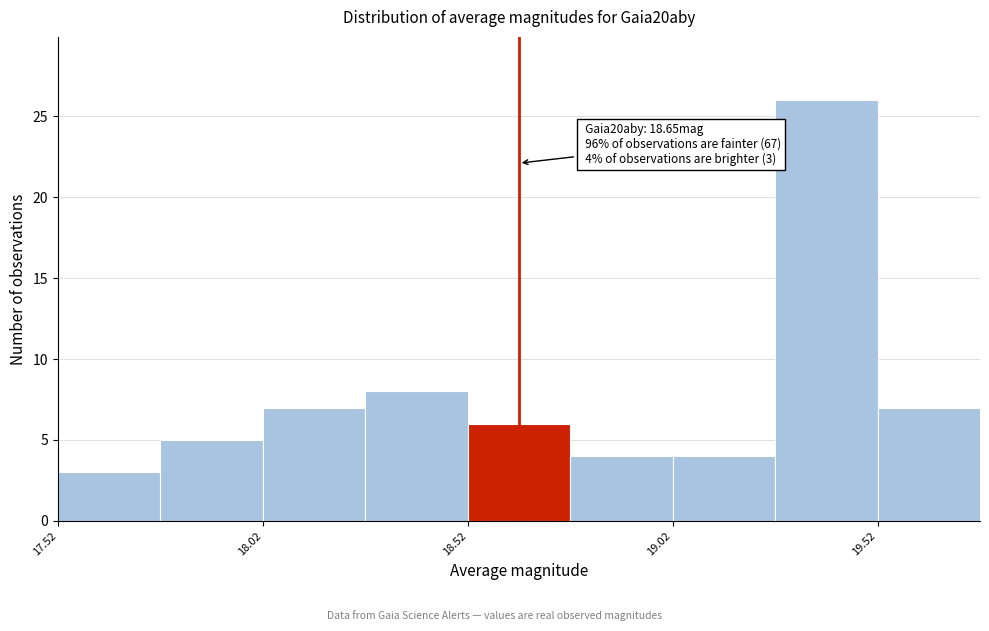

Over which range of the x-axis is the bar tallest?

19.275 to 19.525